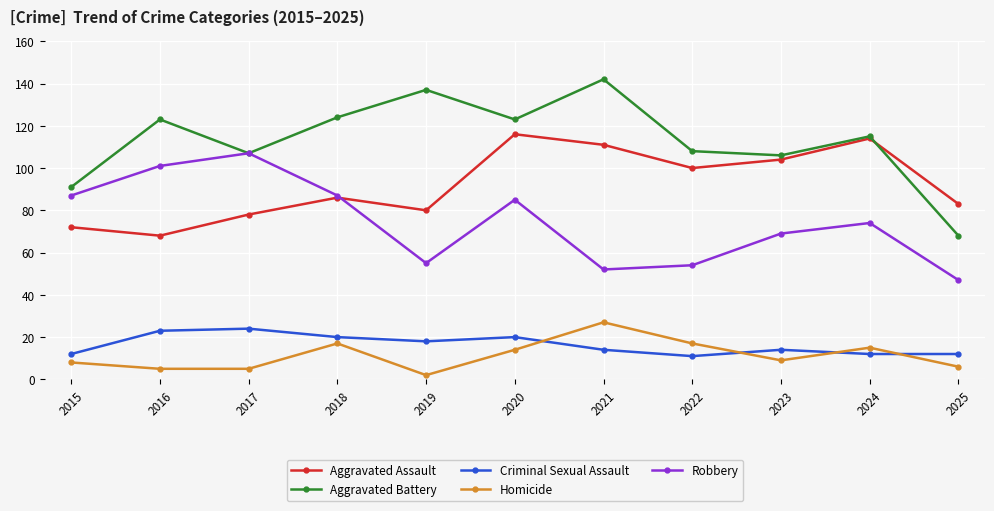

What is the smallest value displayed?

2